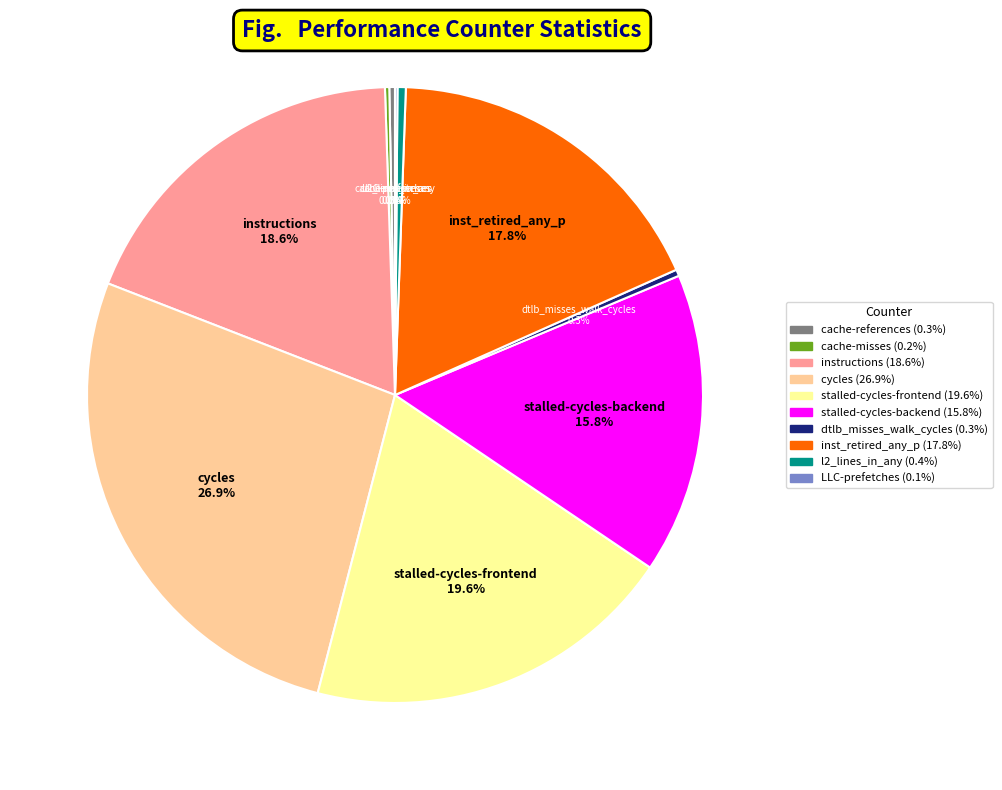

Do cache-references and stalled-cycles-backend together represent more than half of the pie?

No